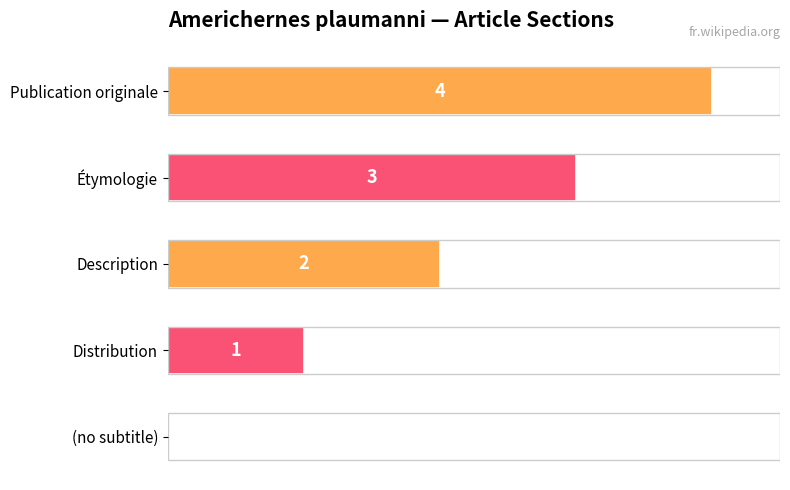

Count the number of categories in the chart.

5